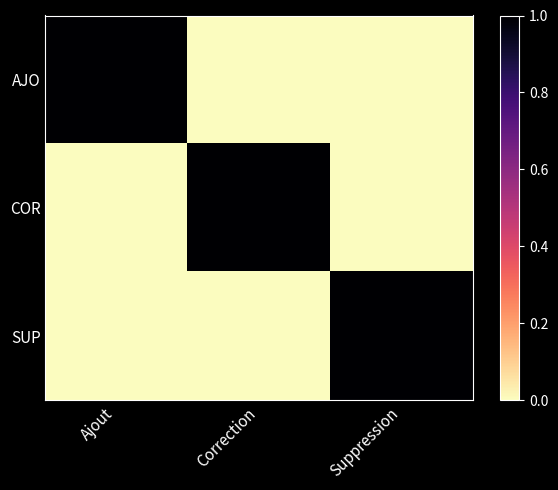

Reading left to right, what are all the values shown in this chart?

AJO: Ajout=1	Correction=0	Suppression=0
COR: Ajout=0	Correction=1	Suppression=0
SUP: Ajout=0	Correction=0	Suppression=1